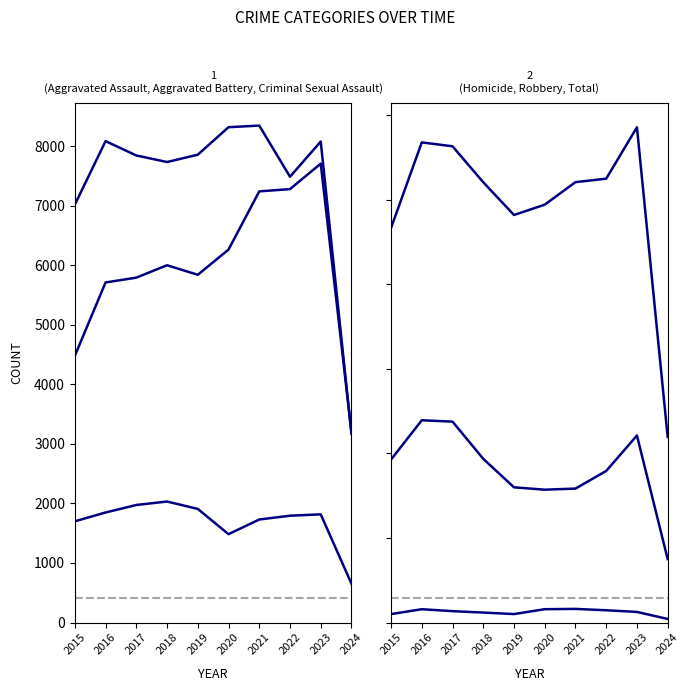

How many series are shown in this chart?

6